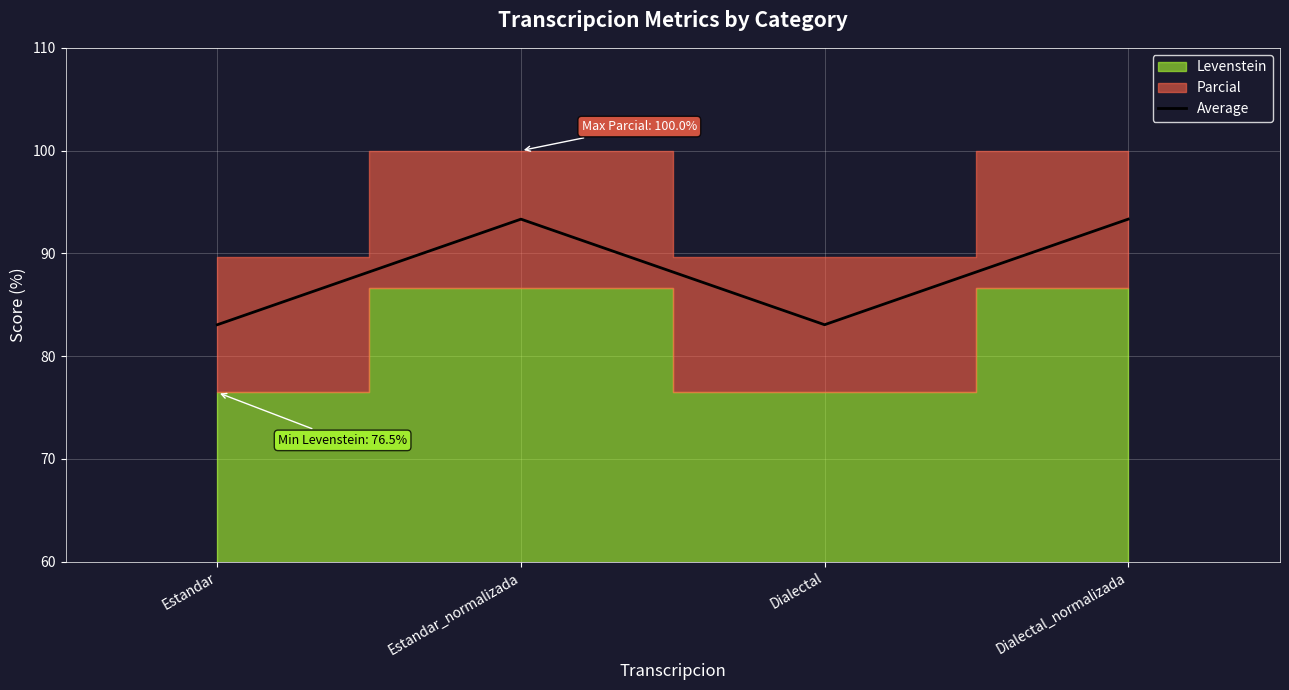

The chart shows a value of 93.3 at Dialectal_normalizada. True or false?

True